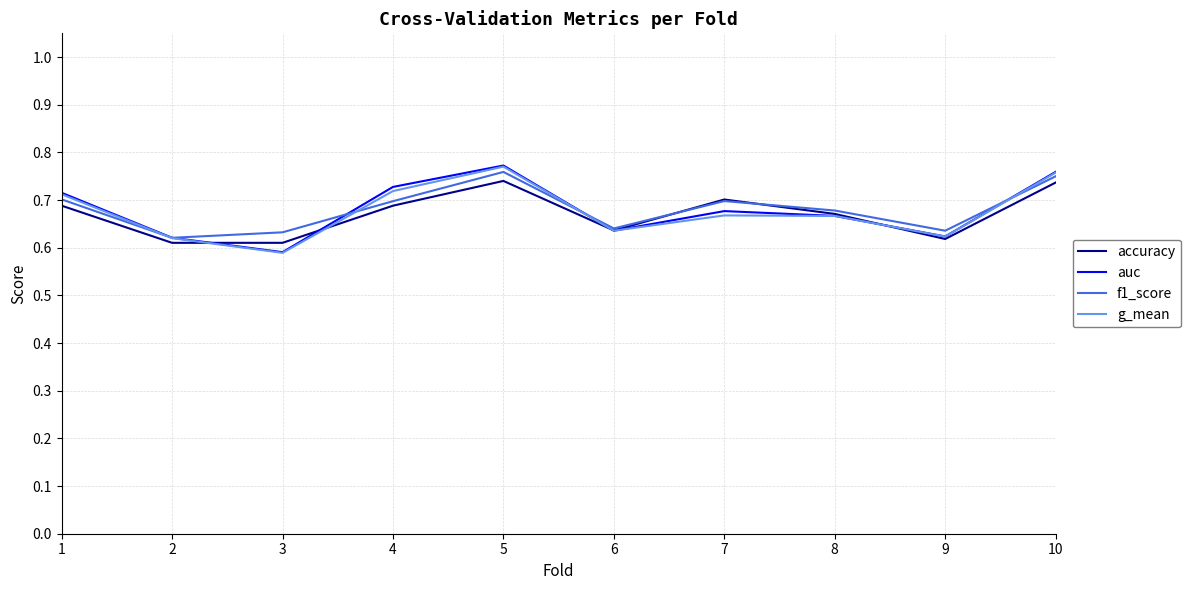

At which label is g_mean closest to 0?

3